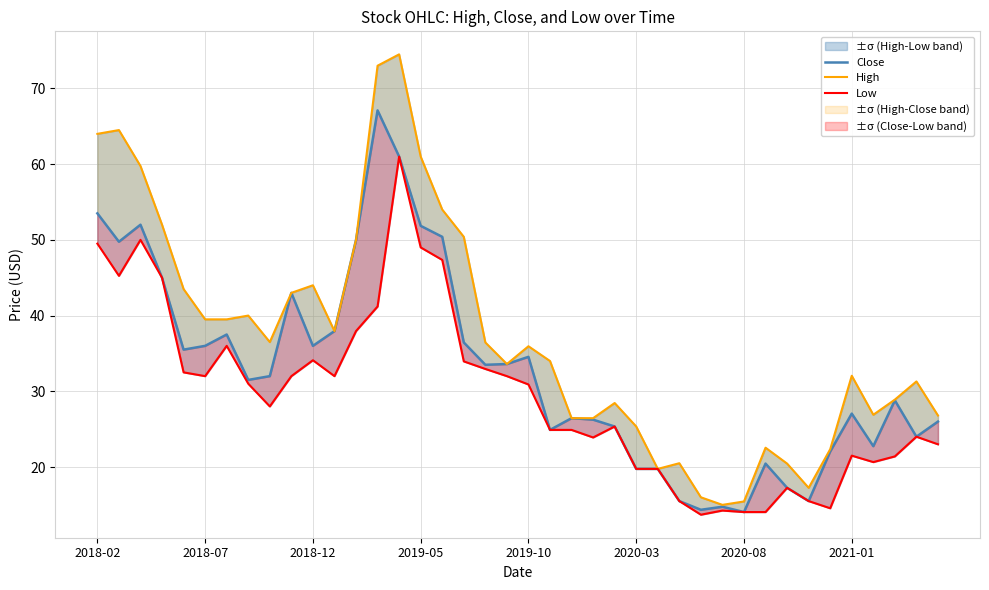

Is the value of High at 36 greater than the value of Close at 23?

Yes